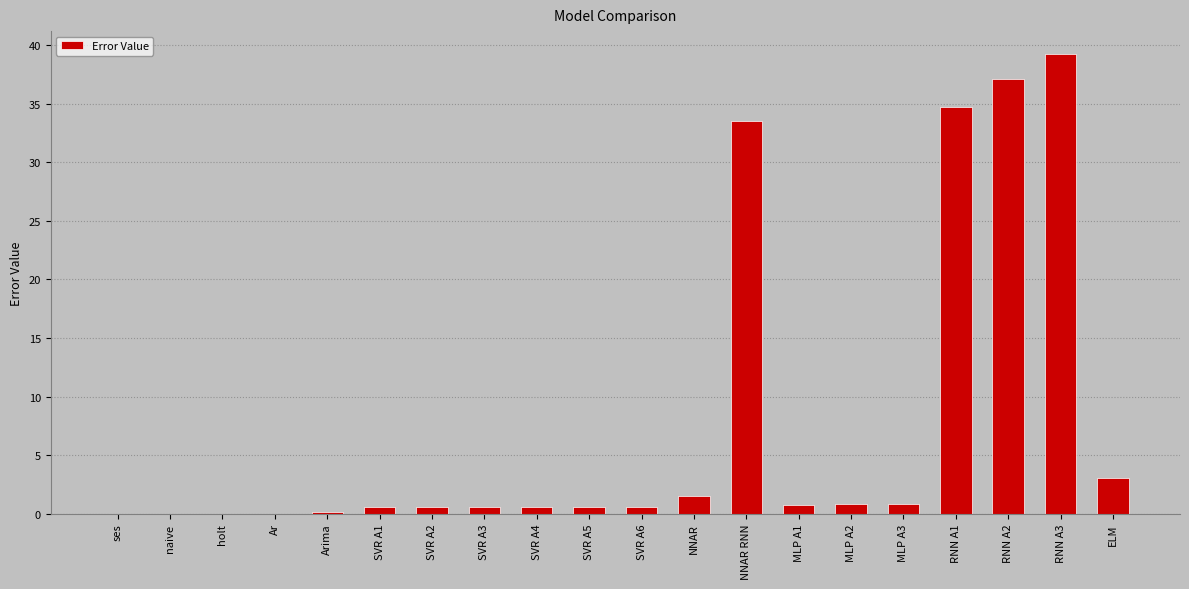

Which has a higher value, NNAR or SVR A2?

NNAR